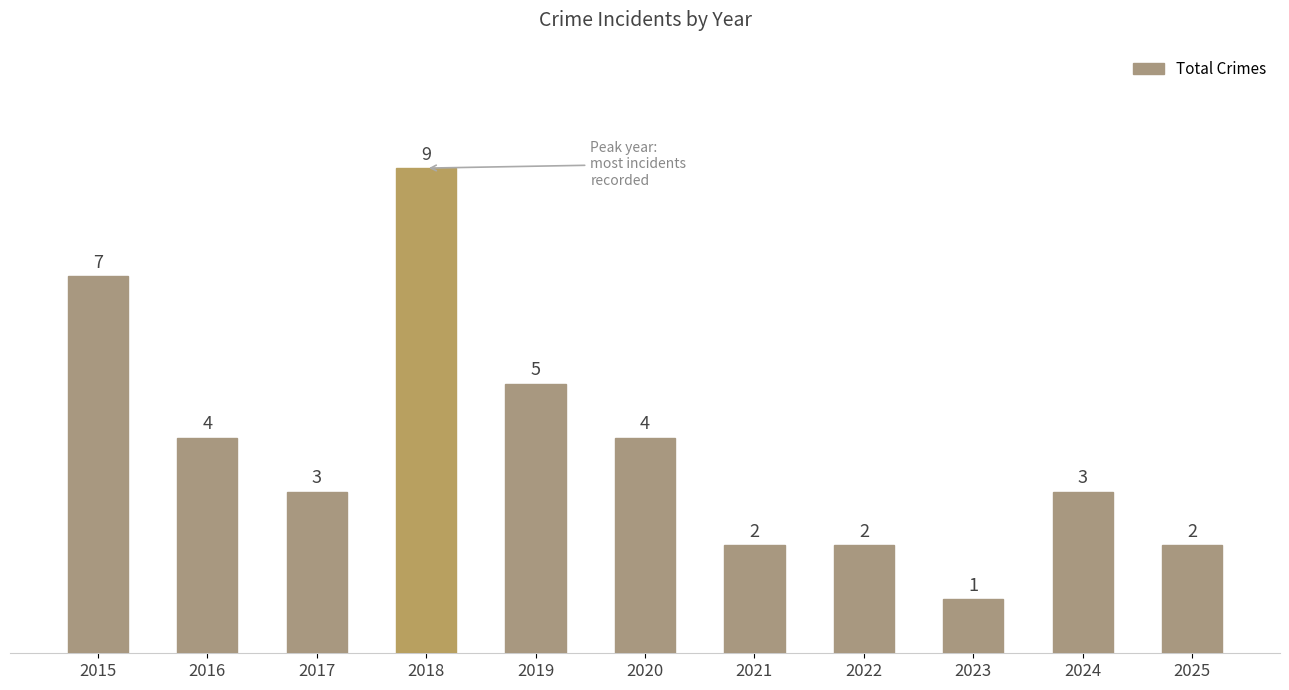

Where does the data first go above 3?

2015